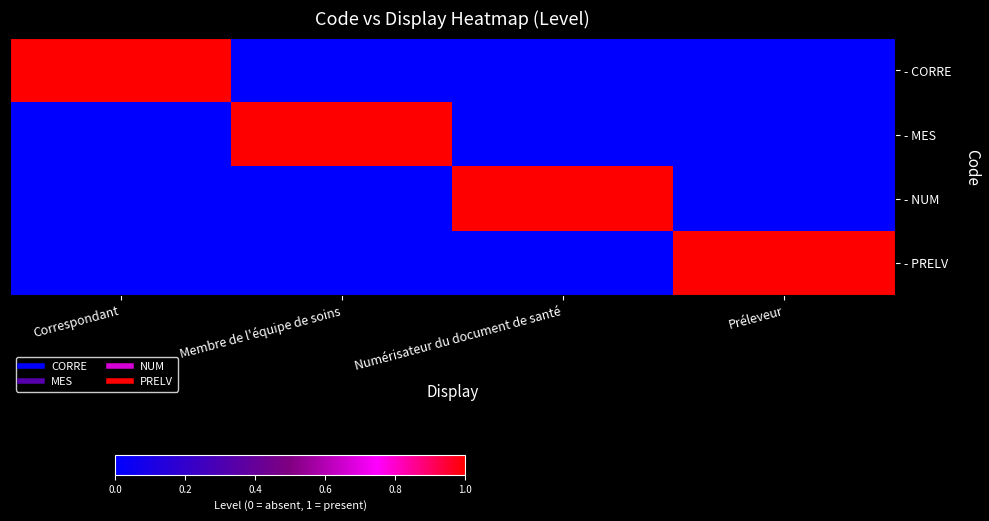

Which category has the highest value across all series?

Correspondant